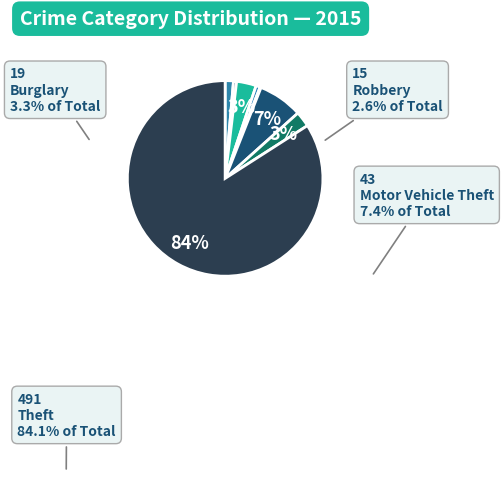

Does any single category account for the majority?

Yes